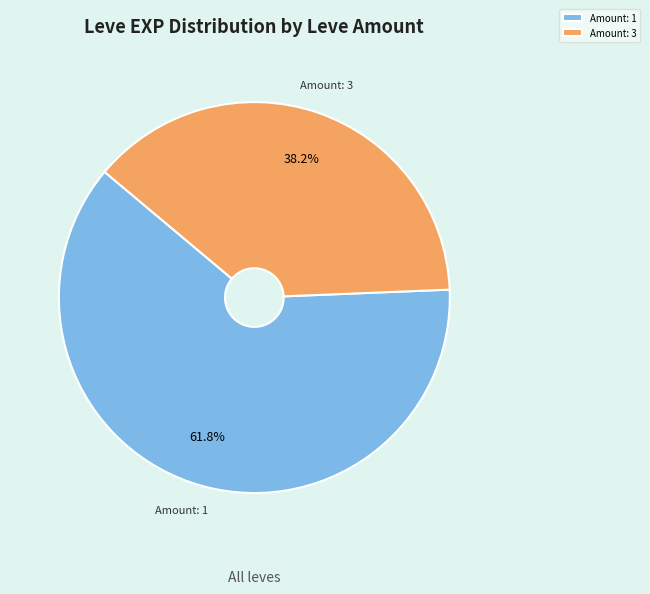

Which has a higher value, Amount: 3 or Amount: 1?

Amount: 1